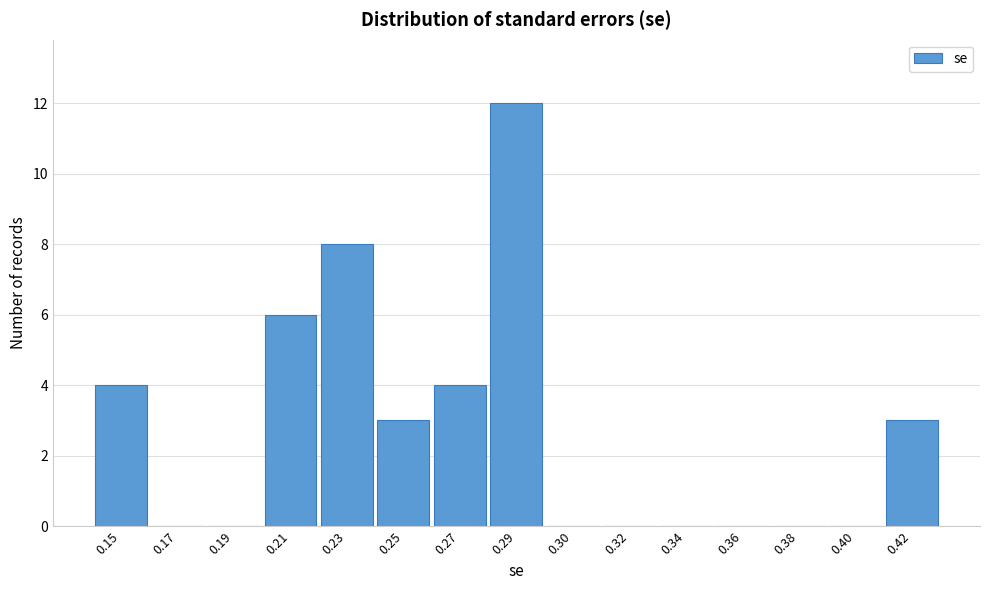

Reading left to right, what are all the values shown in this chart?

0.15=4	0.17=0	0.19=0	0.21=6	0.23=8	0.25=3	0.27=4	0.29=12	0.30=0	0.32=0	0.34=0	0.36=0	0.38=0	0.40=0	0.42=3